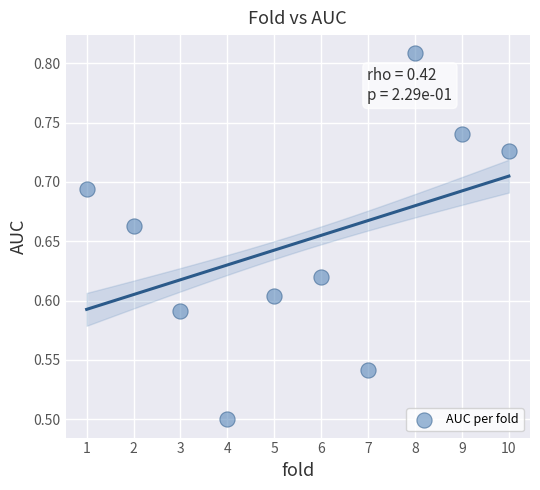

What is the average X value?

5.5